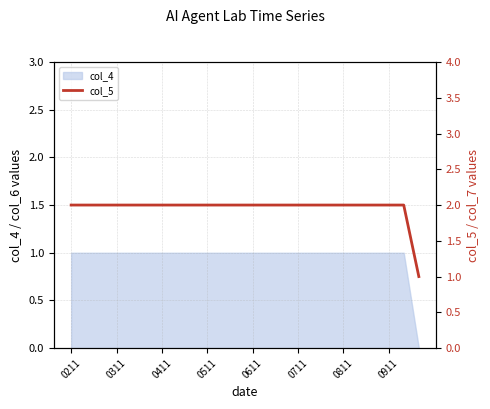

The col_4 series shows 2 at 0511. True or false?

False